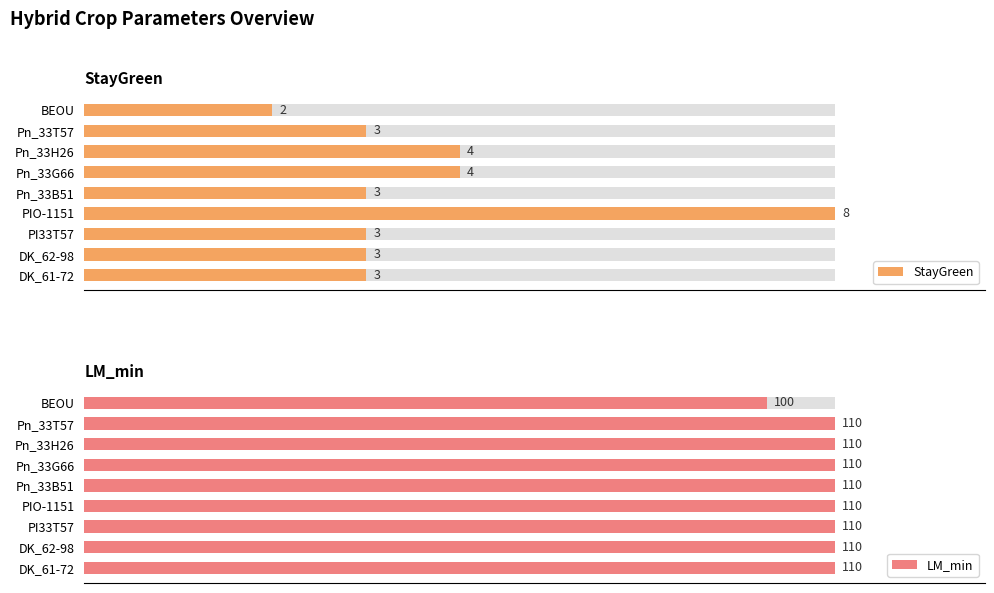

Which series changed the most between PIO-1151 and BEOU?

StayGreen